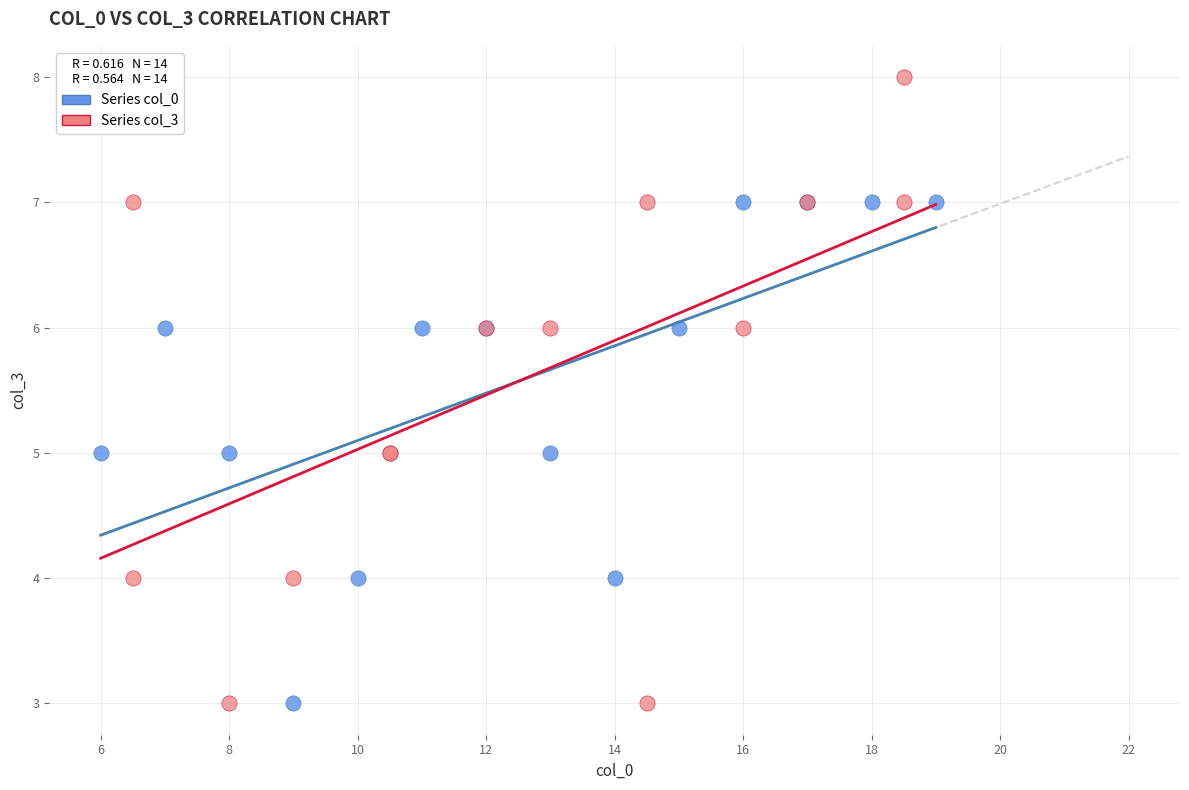

Which series reaches the maximum Y coordinate?

Series col_3